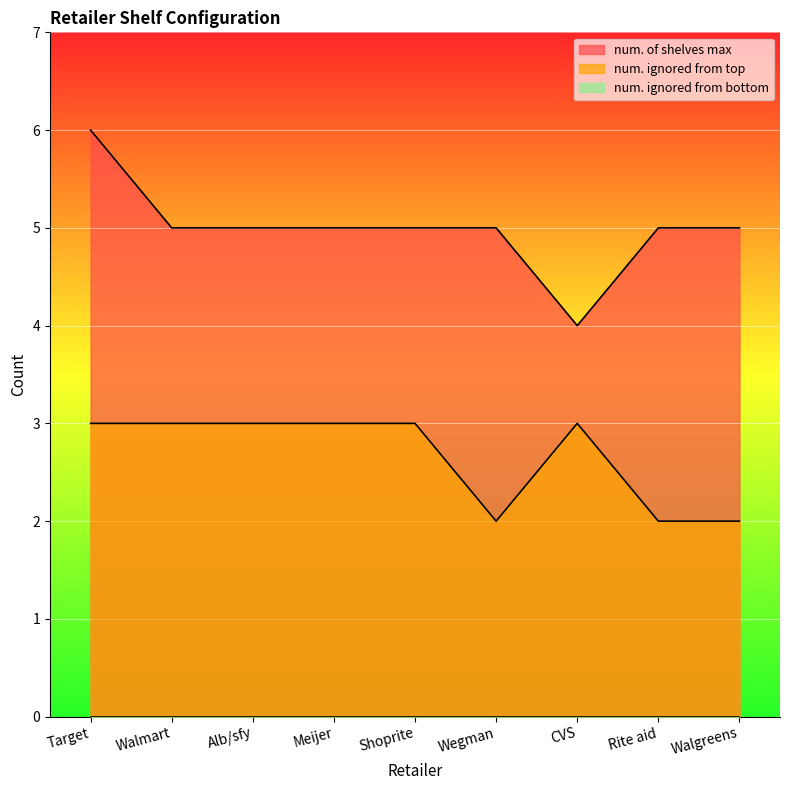

What is the label of the 7th point from the left?

CVS